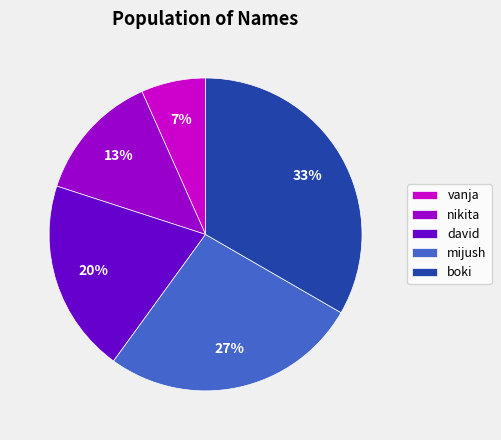

To the nearest percent, what portion does vanja represent?

7%